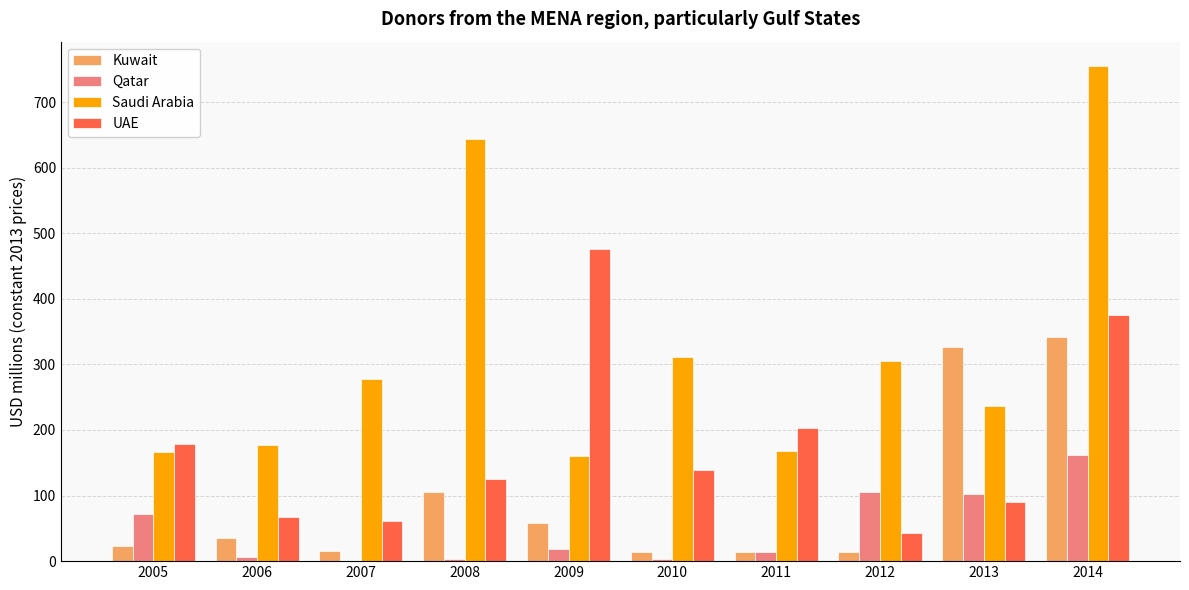

Which category has the highest value across all series?

2014